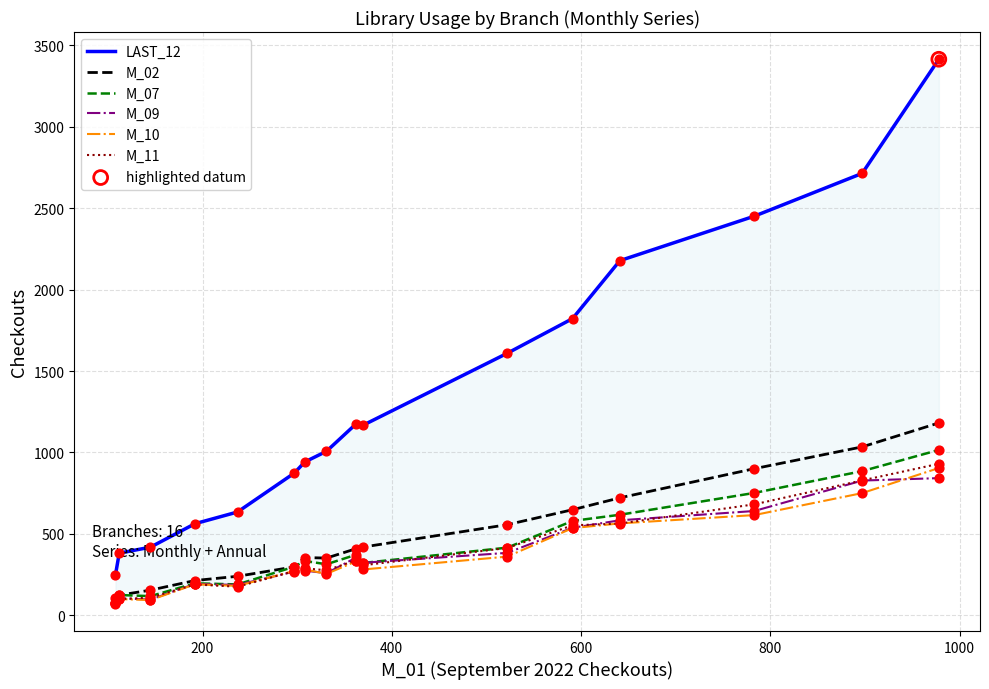

What is the maximum value for M_11?

930